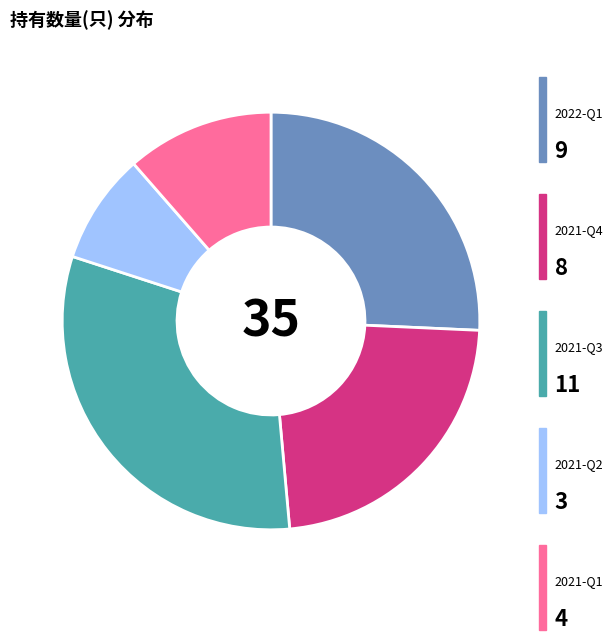

Does any single category account for the majority?

No